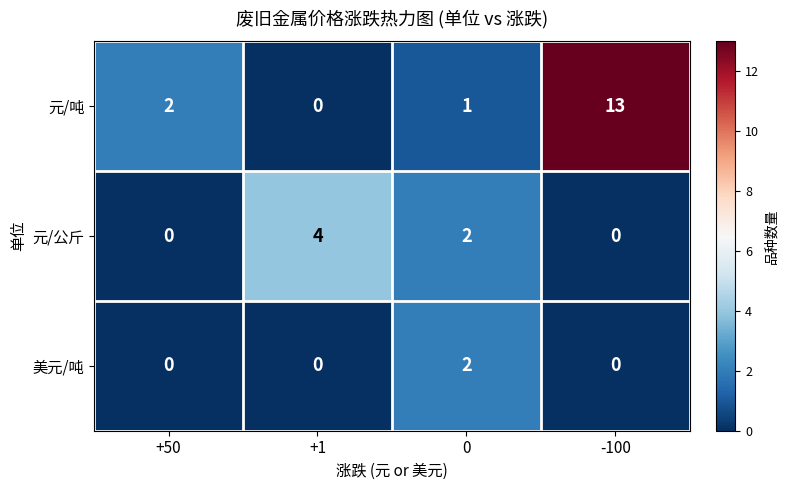

At which label is 元/吨 closest to 6?

+50